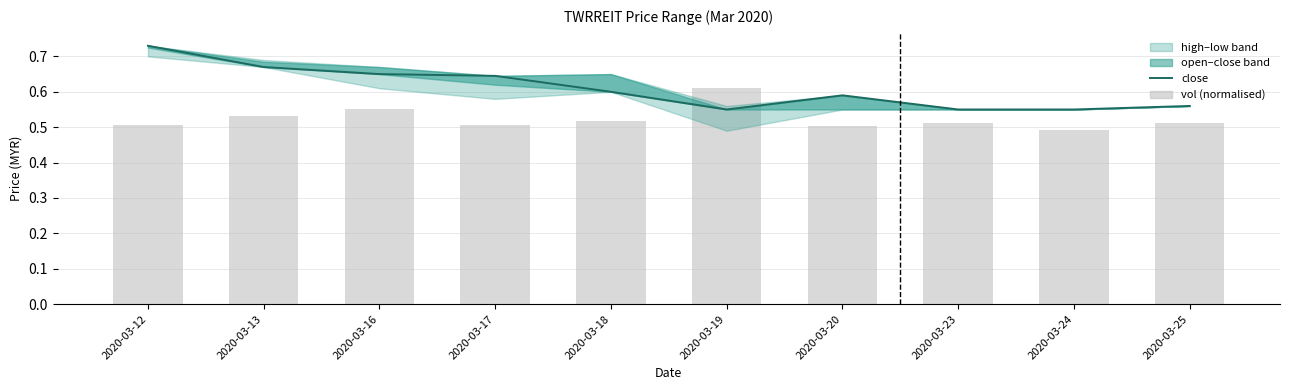

At which label is close closest to 0?

2020-03-19